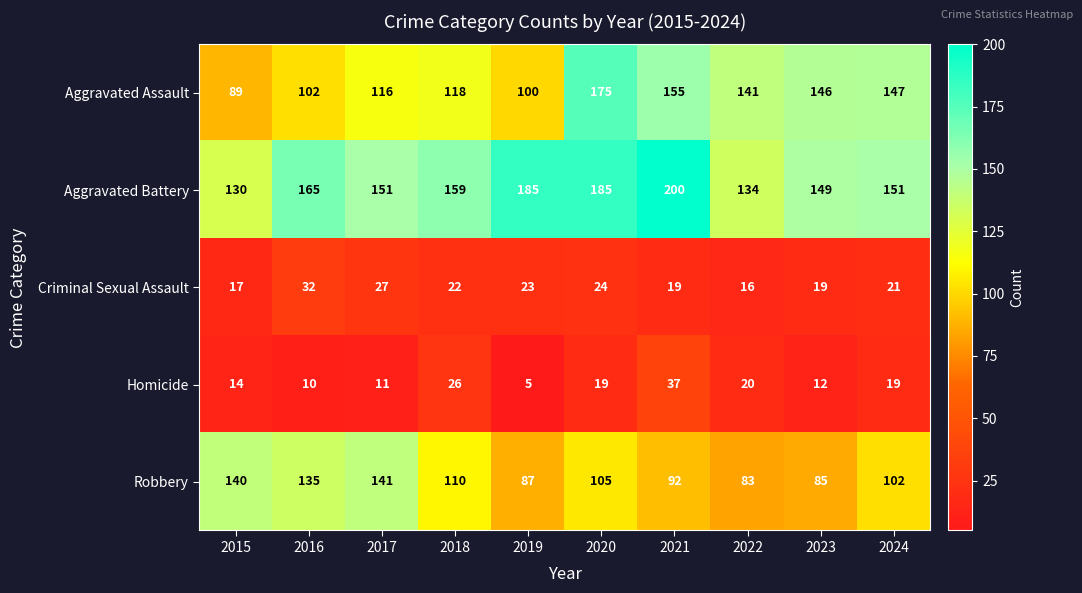

What is the maximum value shown in the chart?

200